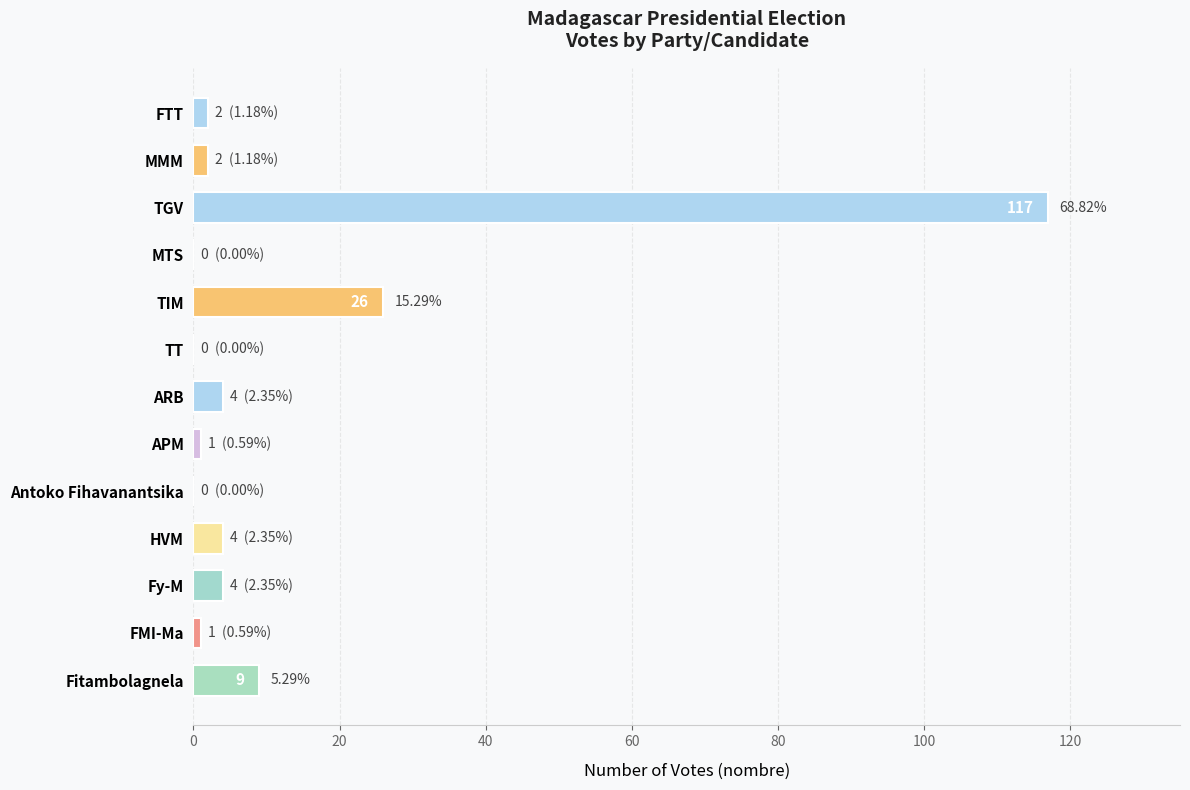

What is the change in value from TIM to Fitambolagnela?

-17